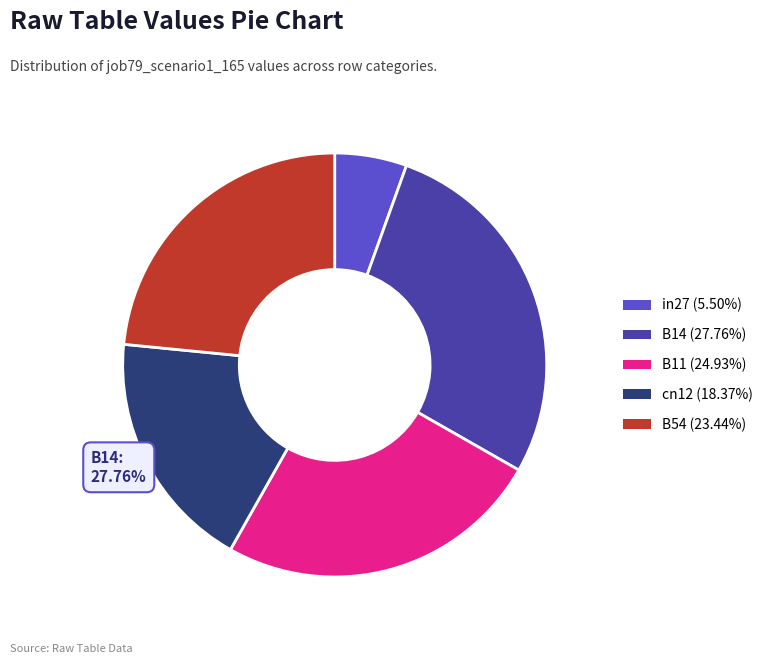

To the nearest percent, what is the difference between the largest and smallest slice percentages?

22%